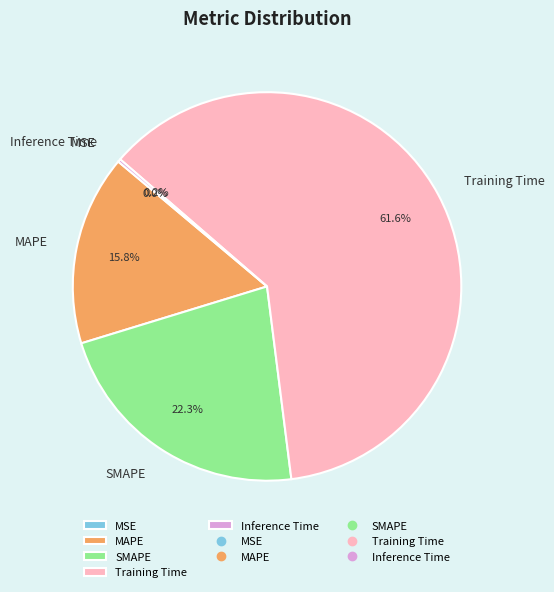

What is the majority slice?

Training Time